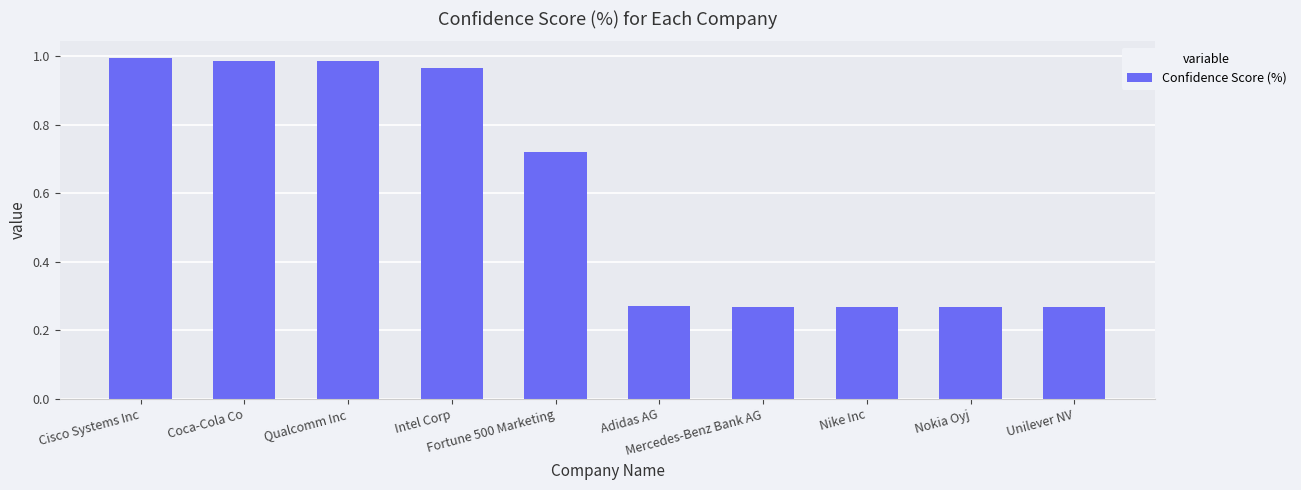

What is the sum of all values?

6.0